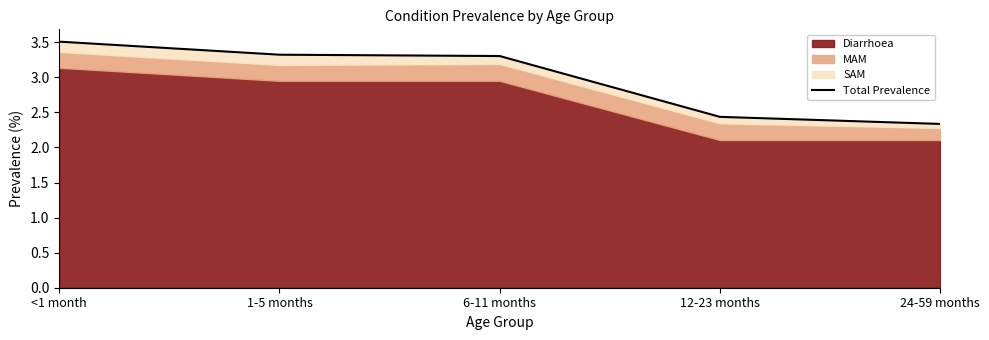

What is the greatest value displayed?

3.5